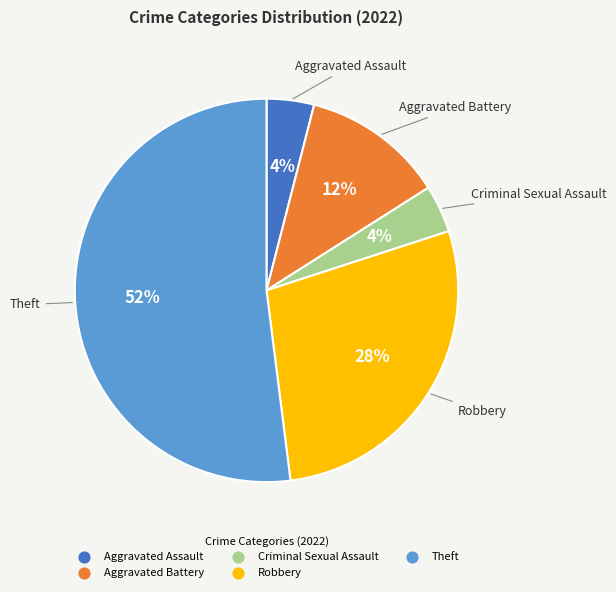

Which category has the biggest portion of the pie?

Theft